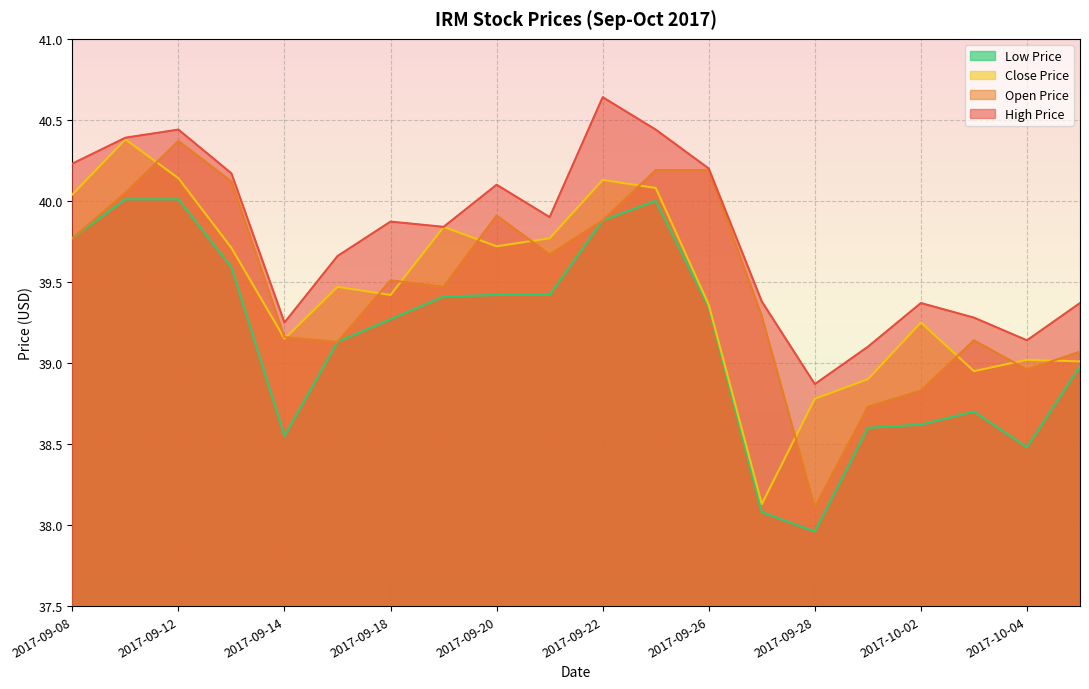

Read the close_price value at 2017-09-26.

39.4